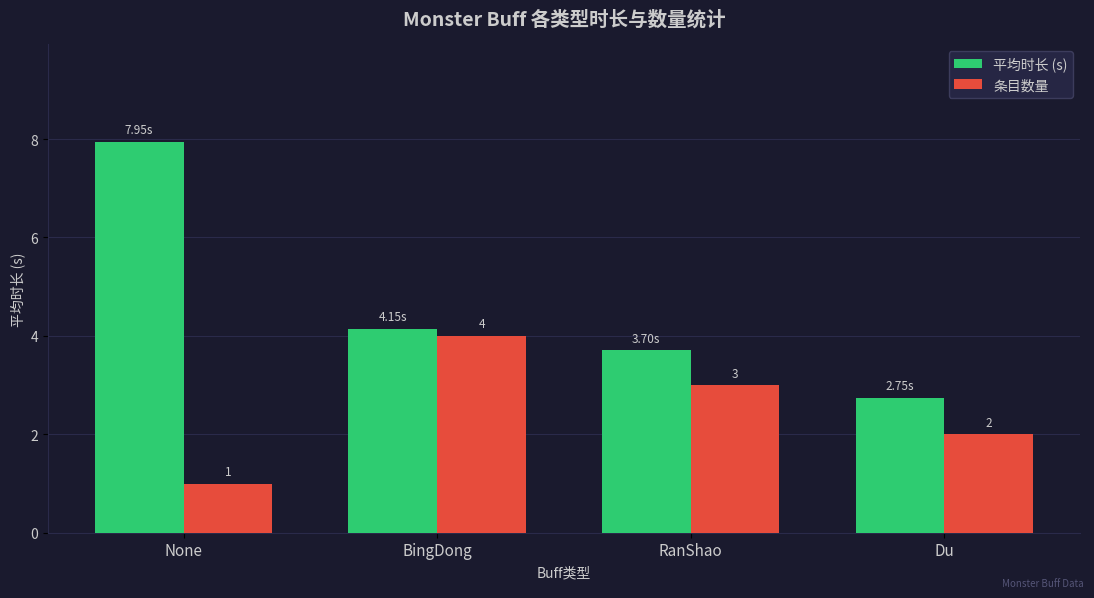

How many 条目数量 values are between 2 and 4?

3